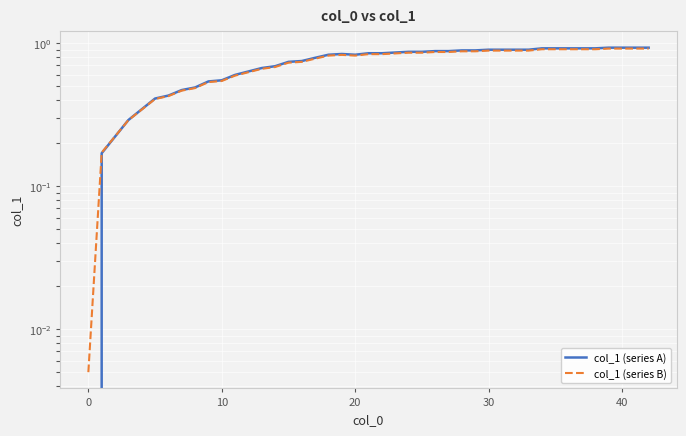

How many interior local peaks does the col_1 (series A) series have?

1